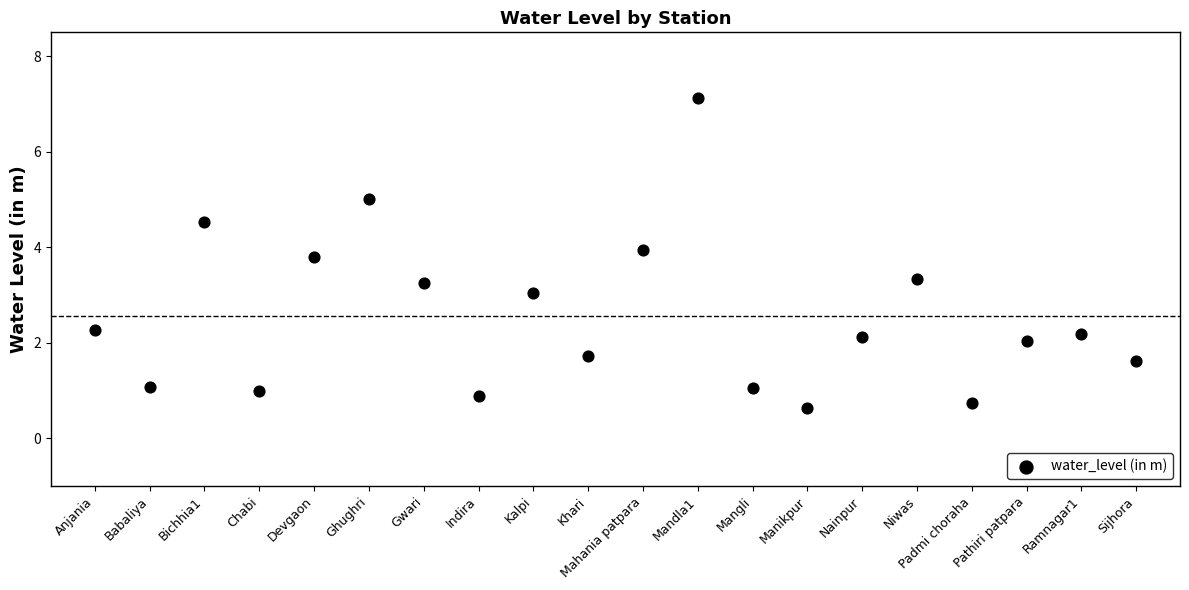

What is the range of Y values (max minus min)?

6.5